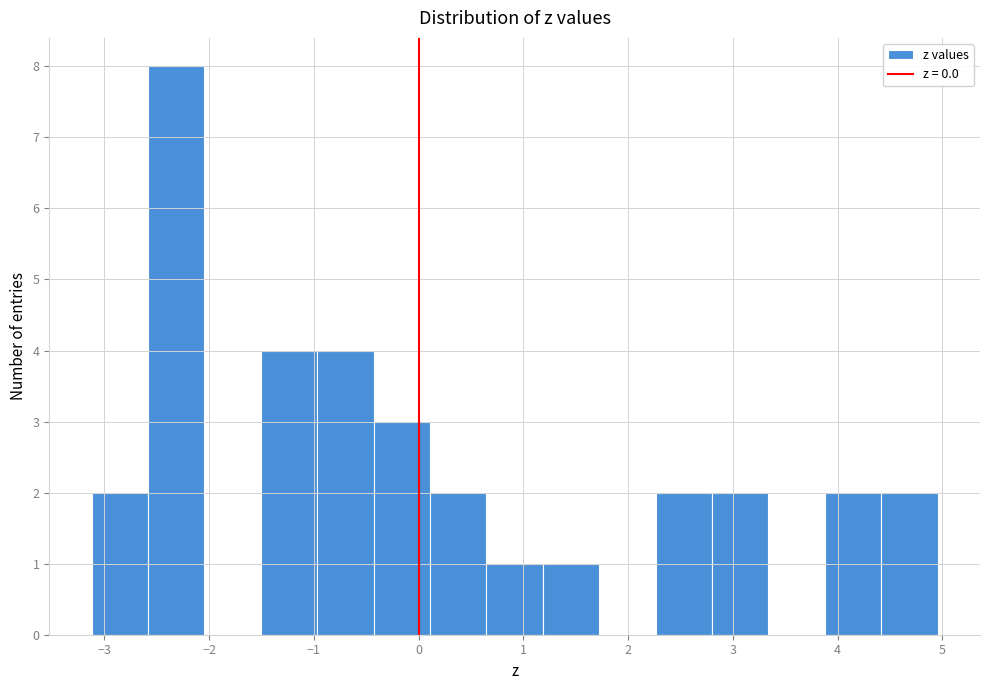

Reading left to right, list every bar in this chart as the range it spans on the x-axis followed by its height. Neither the bar edges nor the heights are printed on the chart, so give them approximately, as read against the axes.

-3.1 to -2.6: 2
-2.6 to -2.0: 8
-2.0 to -1.5: 0
-1.5 to -1.0: 4
-1.0 to -0.4: 4
-0.4 to 0.1: 3
0.1 to 0.6: 2
0.6 to 1.2: 1
1.2 to 1.7: 1
1.7 to 2.3: 0
2.3 to 2.8: 2
2.8 to 3.3: 2
3.3 to 3.9: 0
3.9 to 4.4: 2
4.4 to 5.0: 2